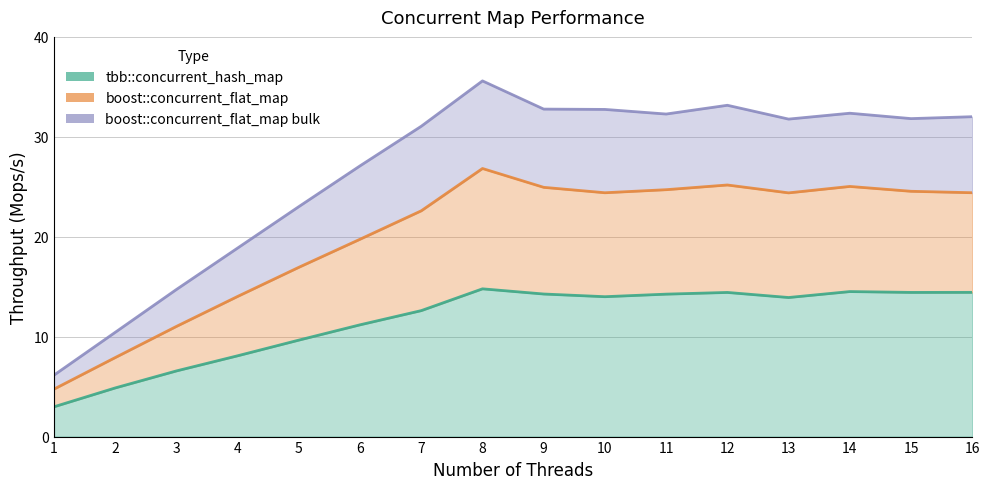

What is the difference between the boost::concurrent_flat_map bulk values at 4 and 6?

8.2